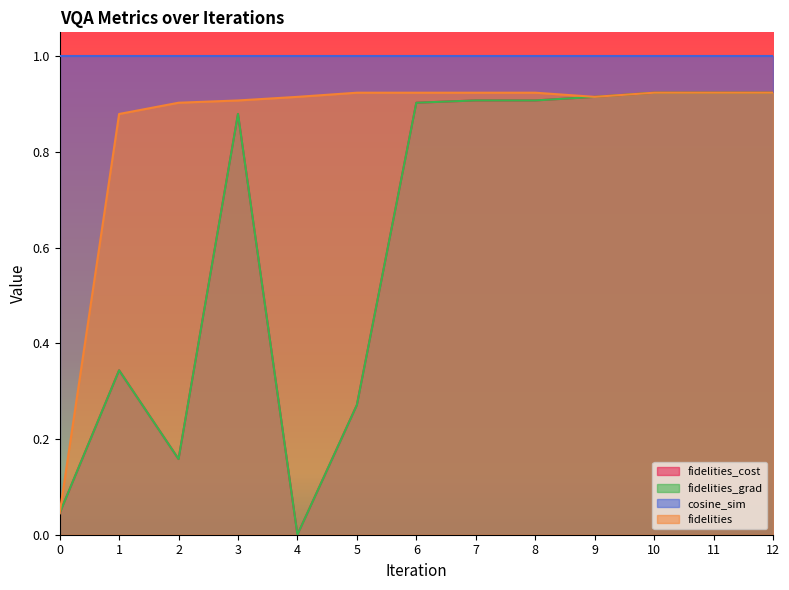

List the labels in order of fidelities value, largest first.

7, 8, 12, 6, 11, 5, 10, 4, 9, 3, 2, 1, 0